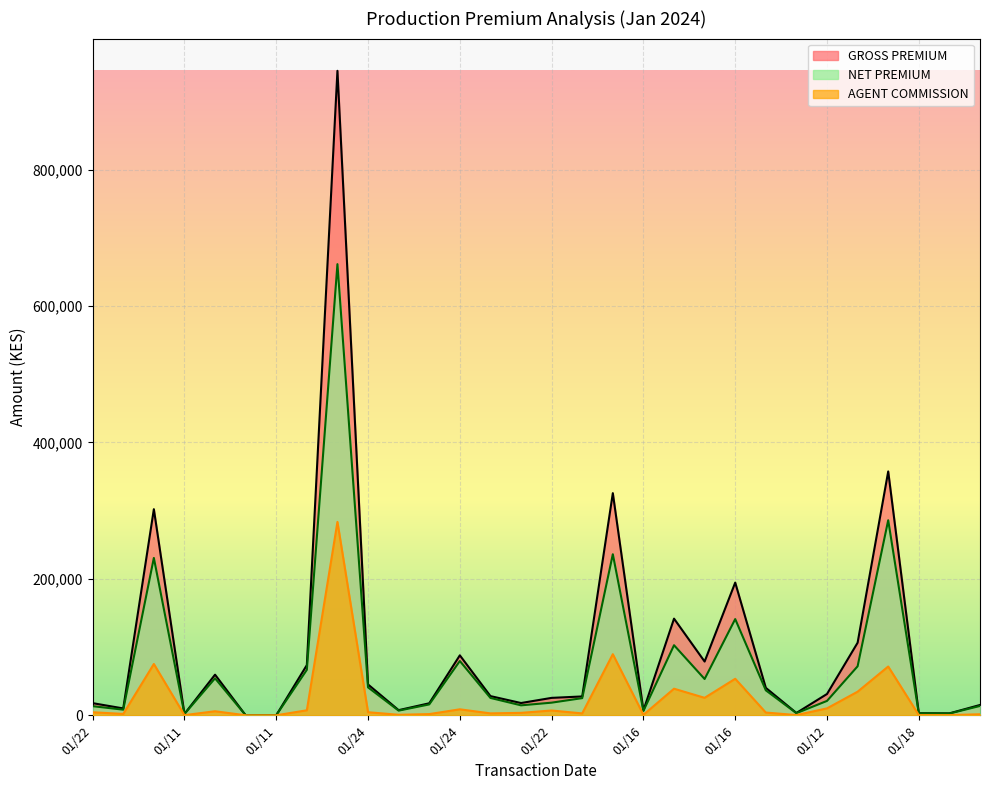

In AGENT COMMISSION, how many points are higher than both neighbors (excluding endpoints)?

9